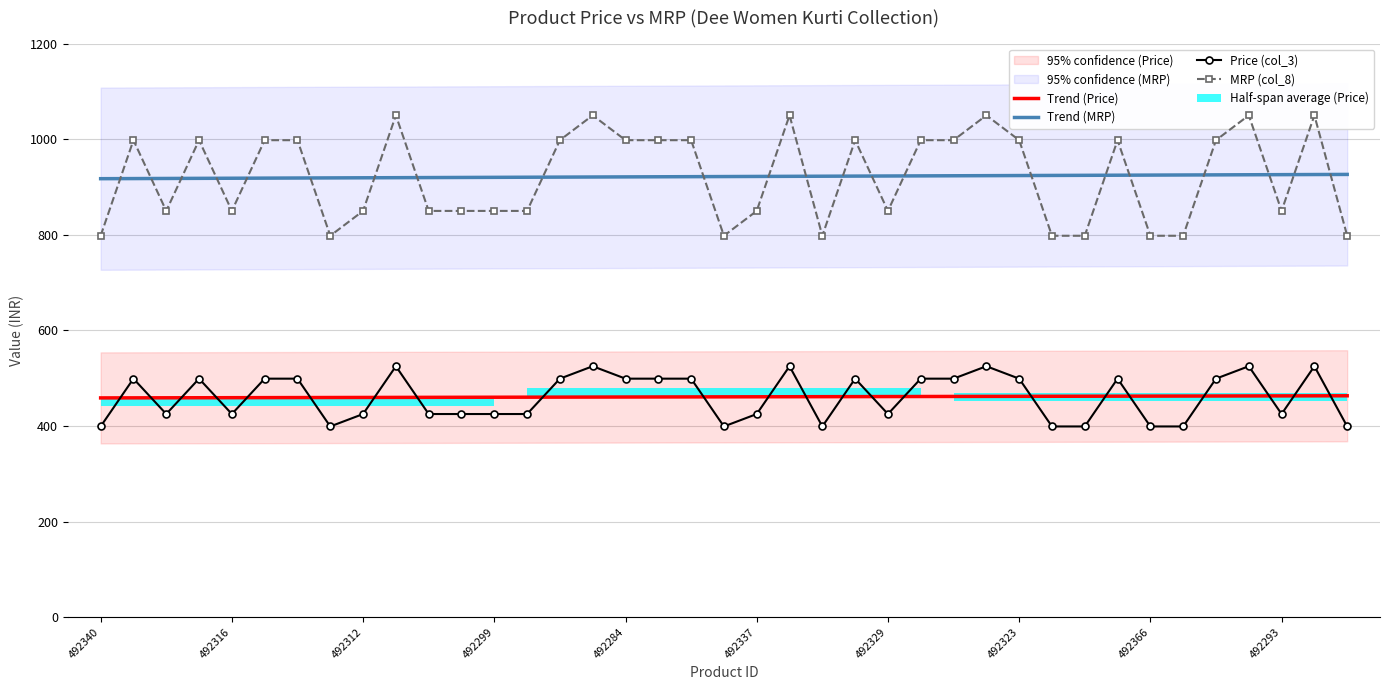

Which category has the highest value in the Price (col_3) series?

492301